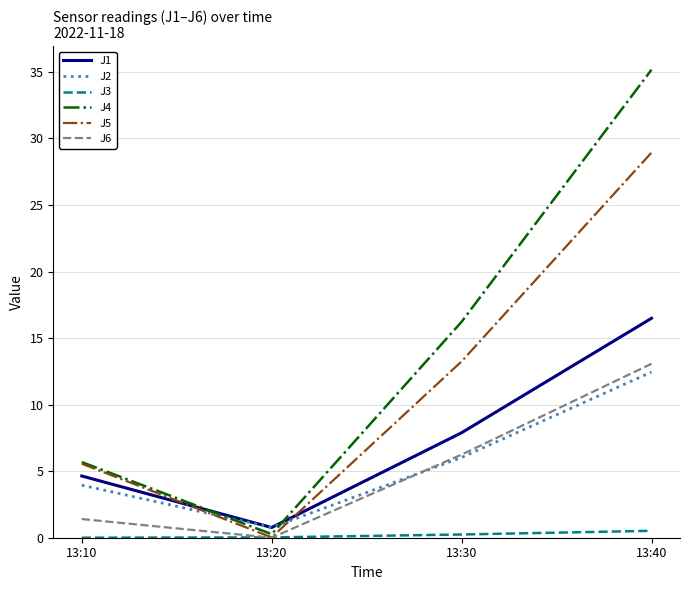

List the labels in order of J2 value, largest first.

13:40, 13:30, 13:10, 13:20